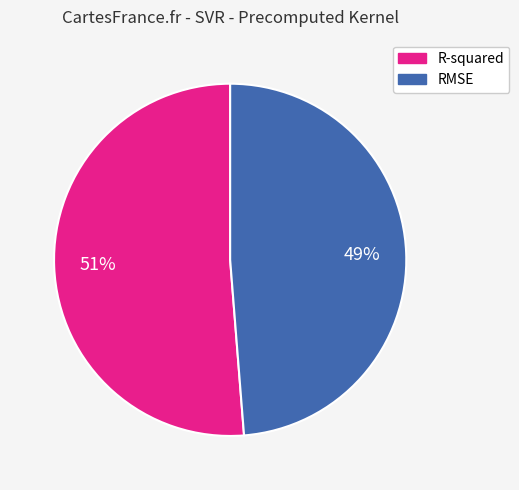

Which category has the smallest portion of the pie?

RMSE